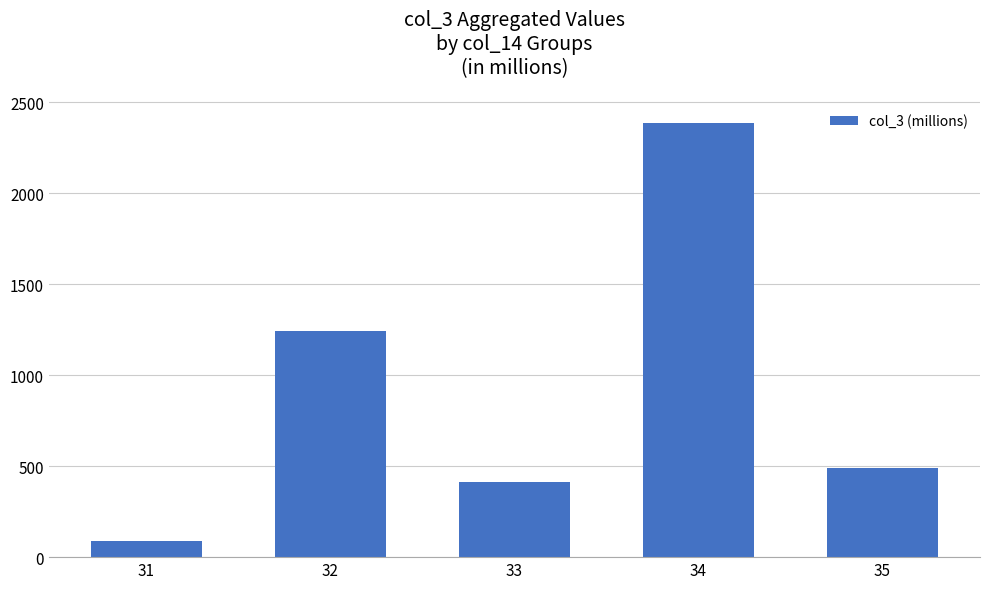

The chart shows a value of 487.7 at 35. True or false?

True